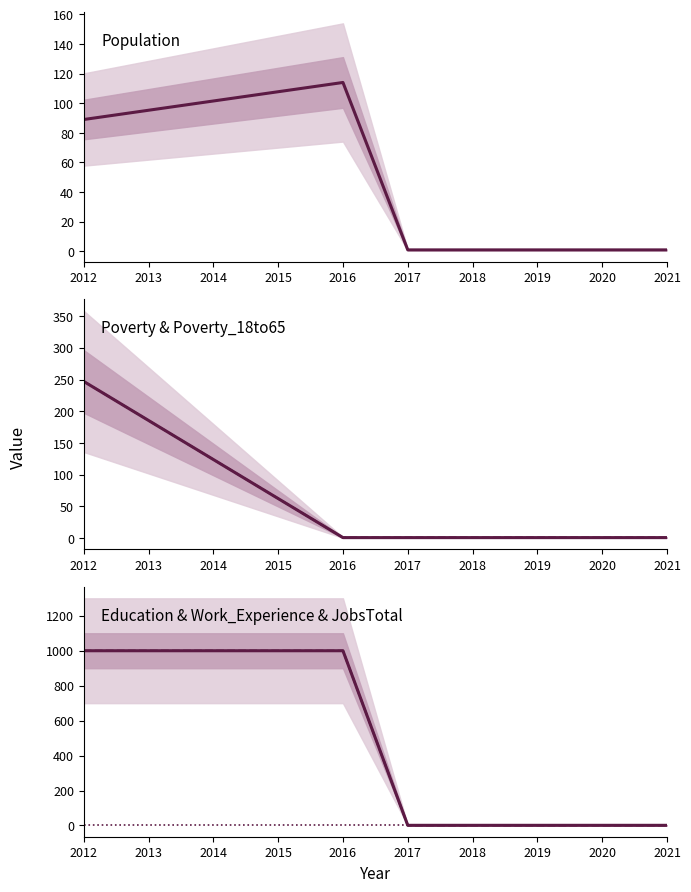

True or false: Education and Work_Experience cross at least once.

False